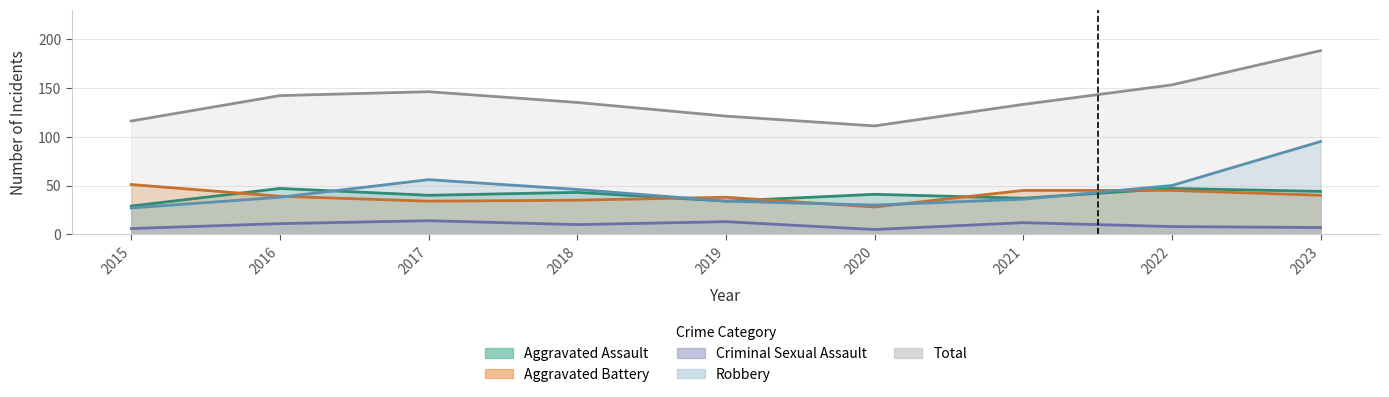

What is the difference between the Aggravated Battery values at 2019 and 2020?

10